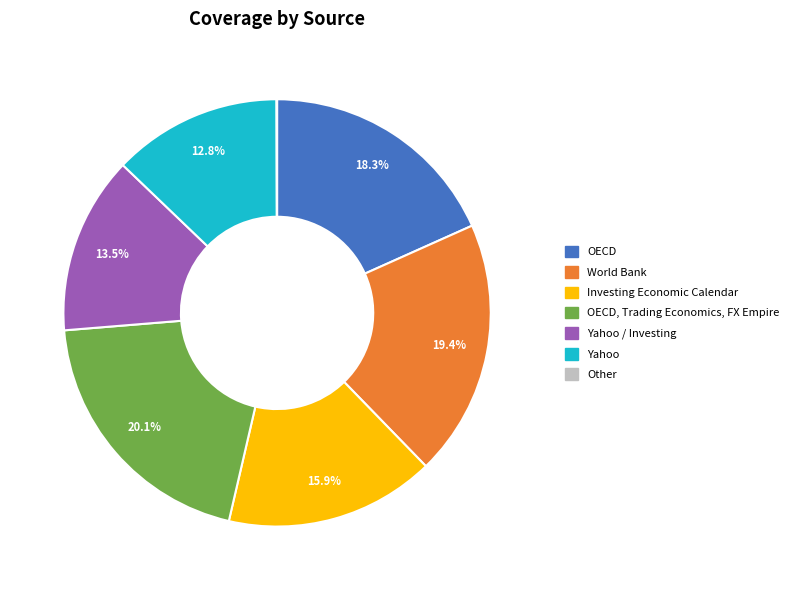

Is there any slice that represents more than half of the pie?

No